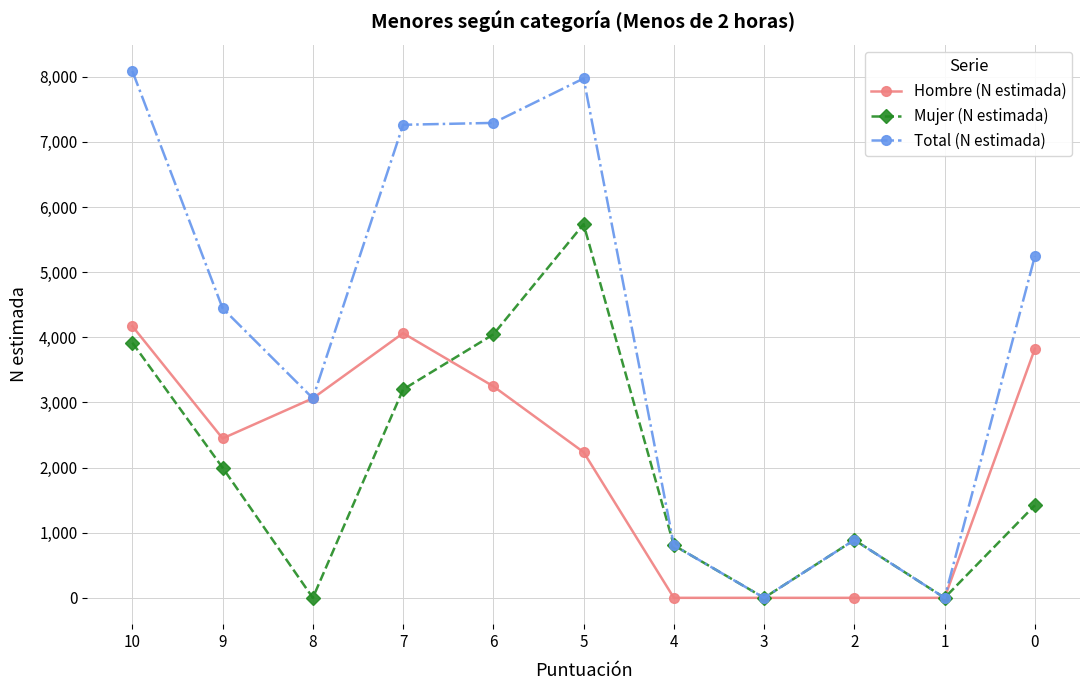

Where is the first local maximum for Hombre (N estimada)?

7